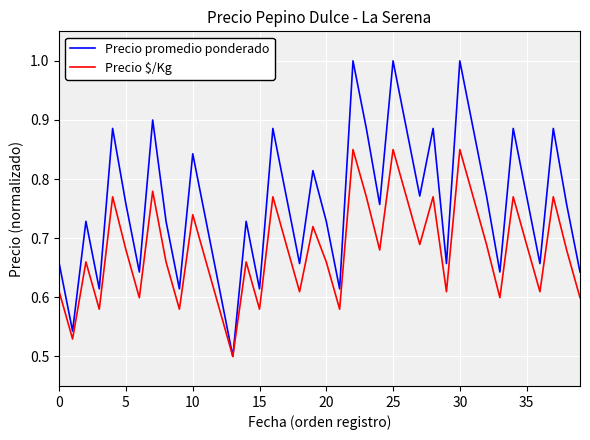

Which series has the largest range (max minus min)?

Precio promedio ponderado